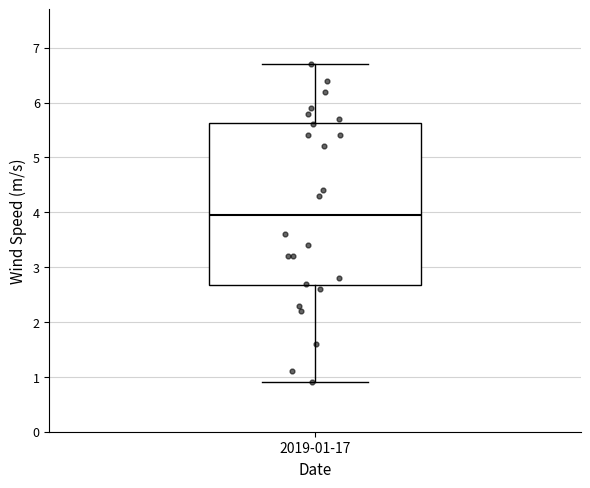

Read this box plot against the y-axis: the position of the median line, the range covered by the box, and the ends of both whiskers. The values are not printed on the chart, so give them approximately, as read against the axis.

median 4.0, box 2.7 to 5.6, whiskers 0.9 to 6.7